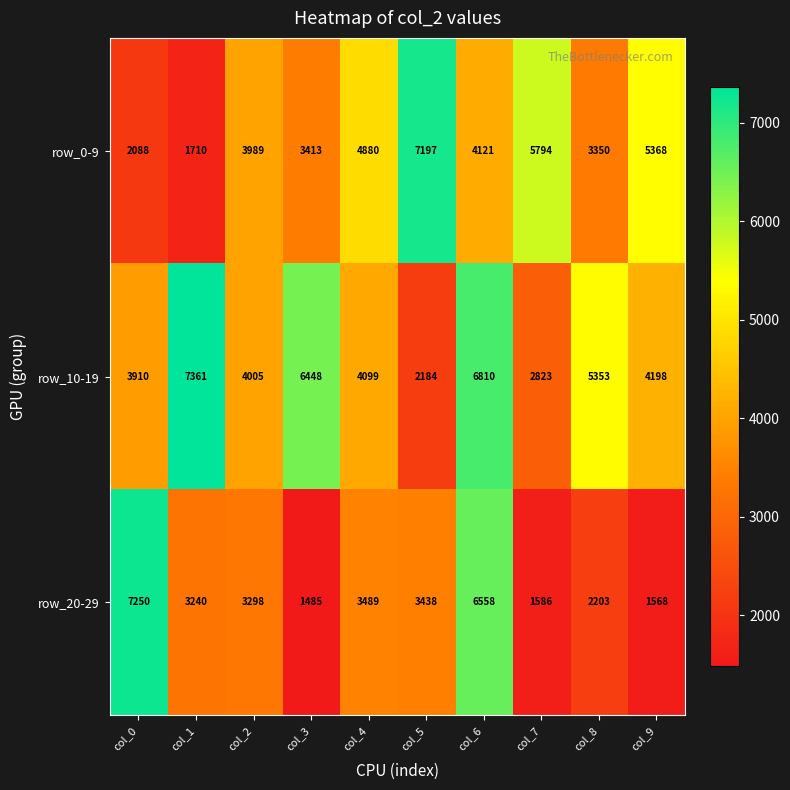

Which series changed the most between col_0 and col_2?

row_20-29